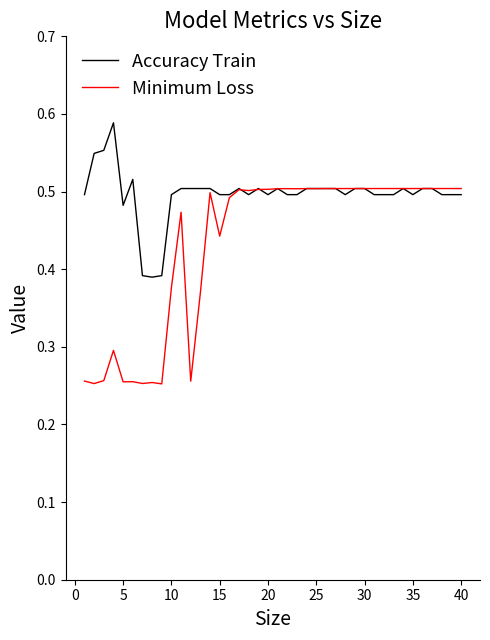

Which series has the largest total across all categories?

Accuracy Train